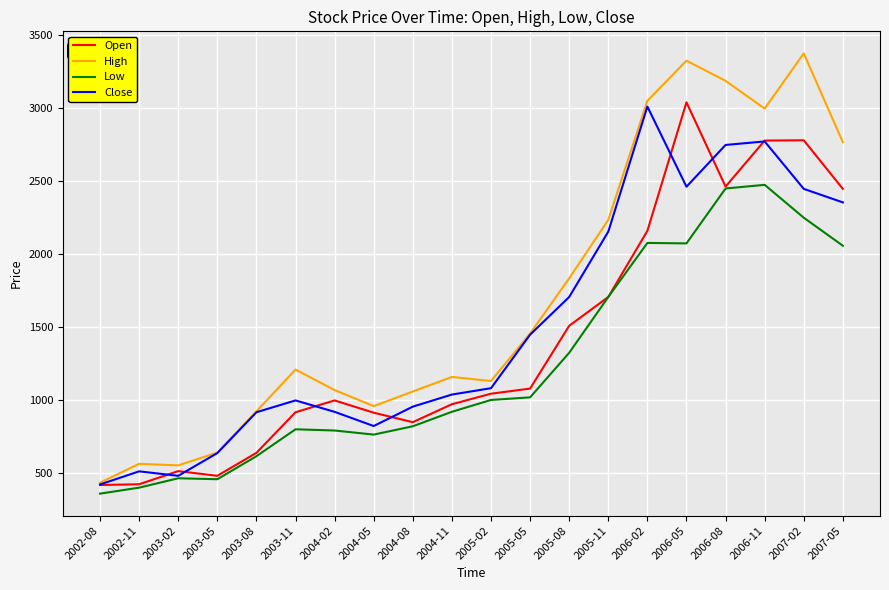

Rank the series by their maximum value, from lowest to highest.

Low, Close, Open, High